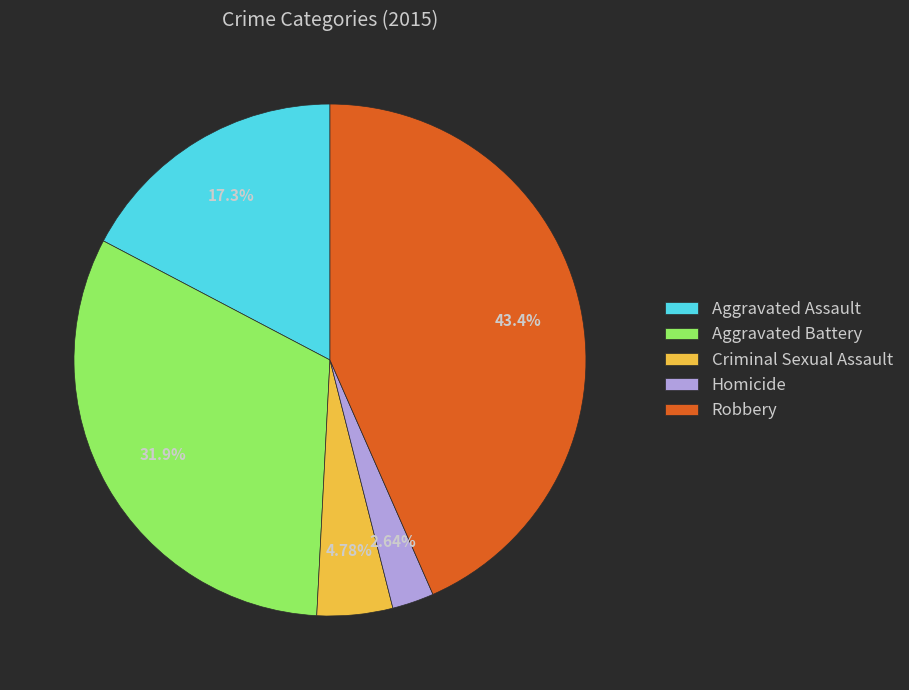

True or false: Aggravated Battery accounts for 23% of the total.

False